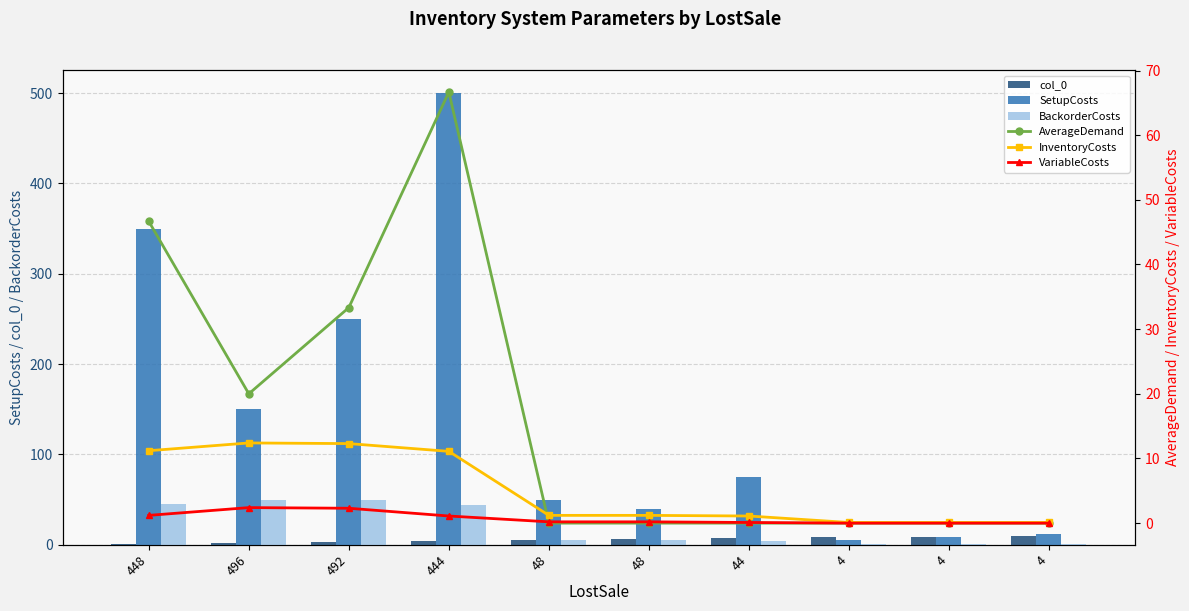

Between 4 and 4, which is larger?

4